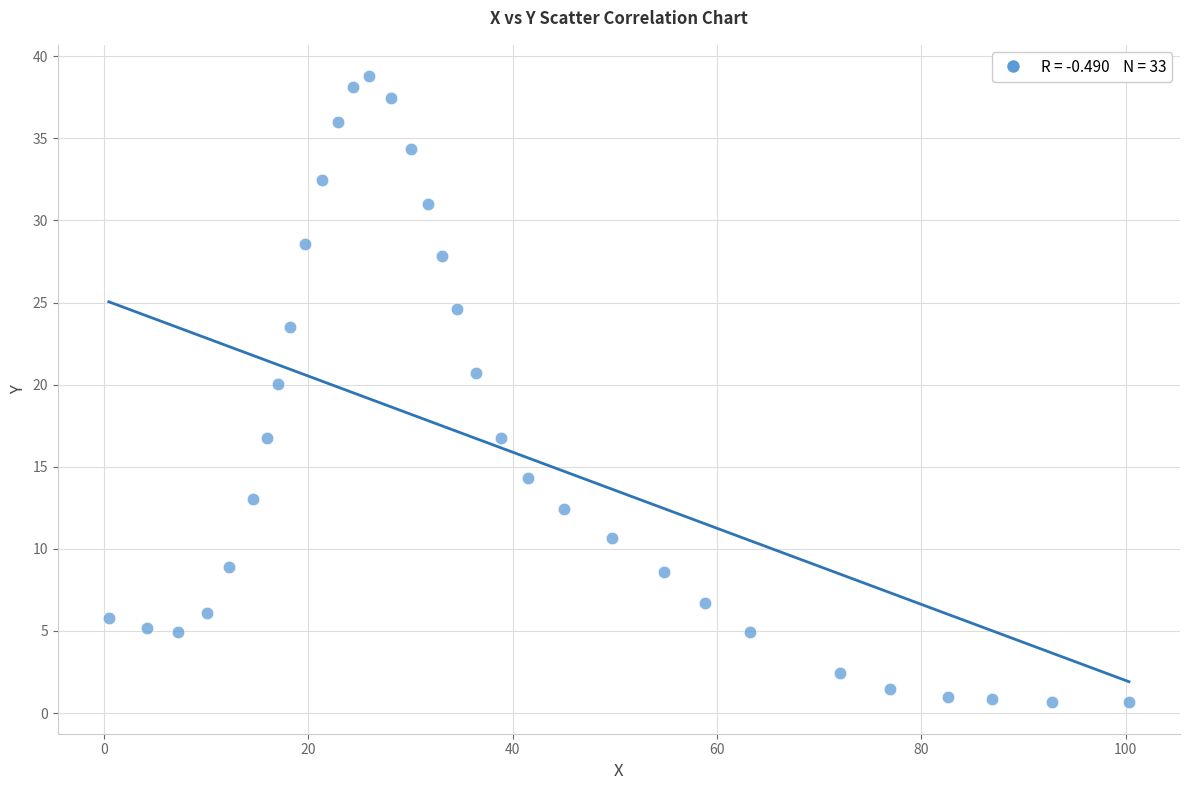

What is the range of X values (max minus min)?

99.8